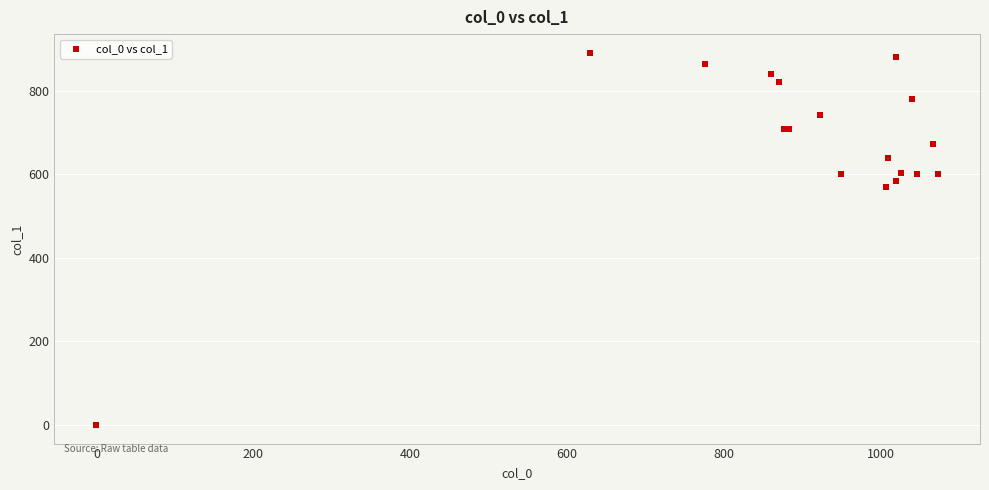

What Y value in the scatter plot is closest to 445?

570.4